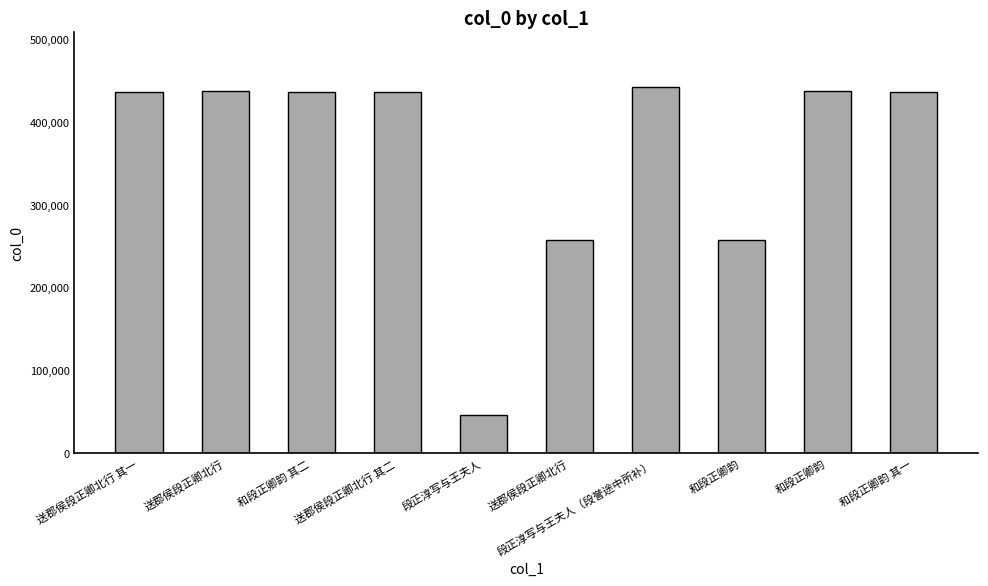

What is the value of the 8th bar from the left?

257173